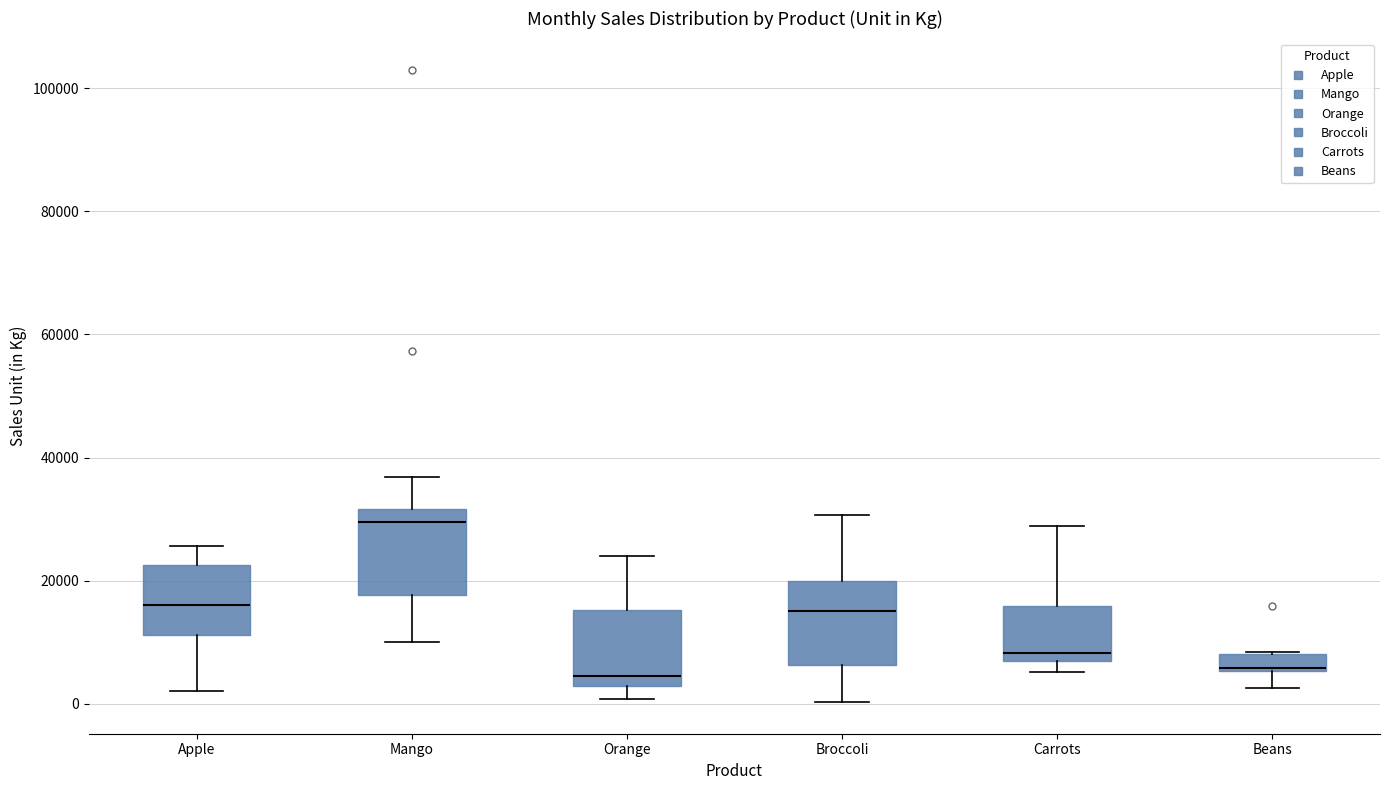

Which box's median line is the highest?

Mango